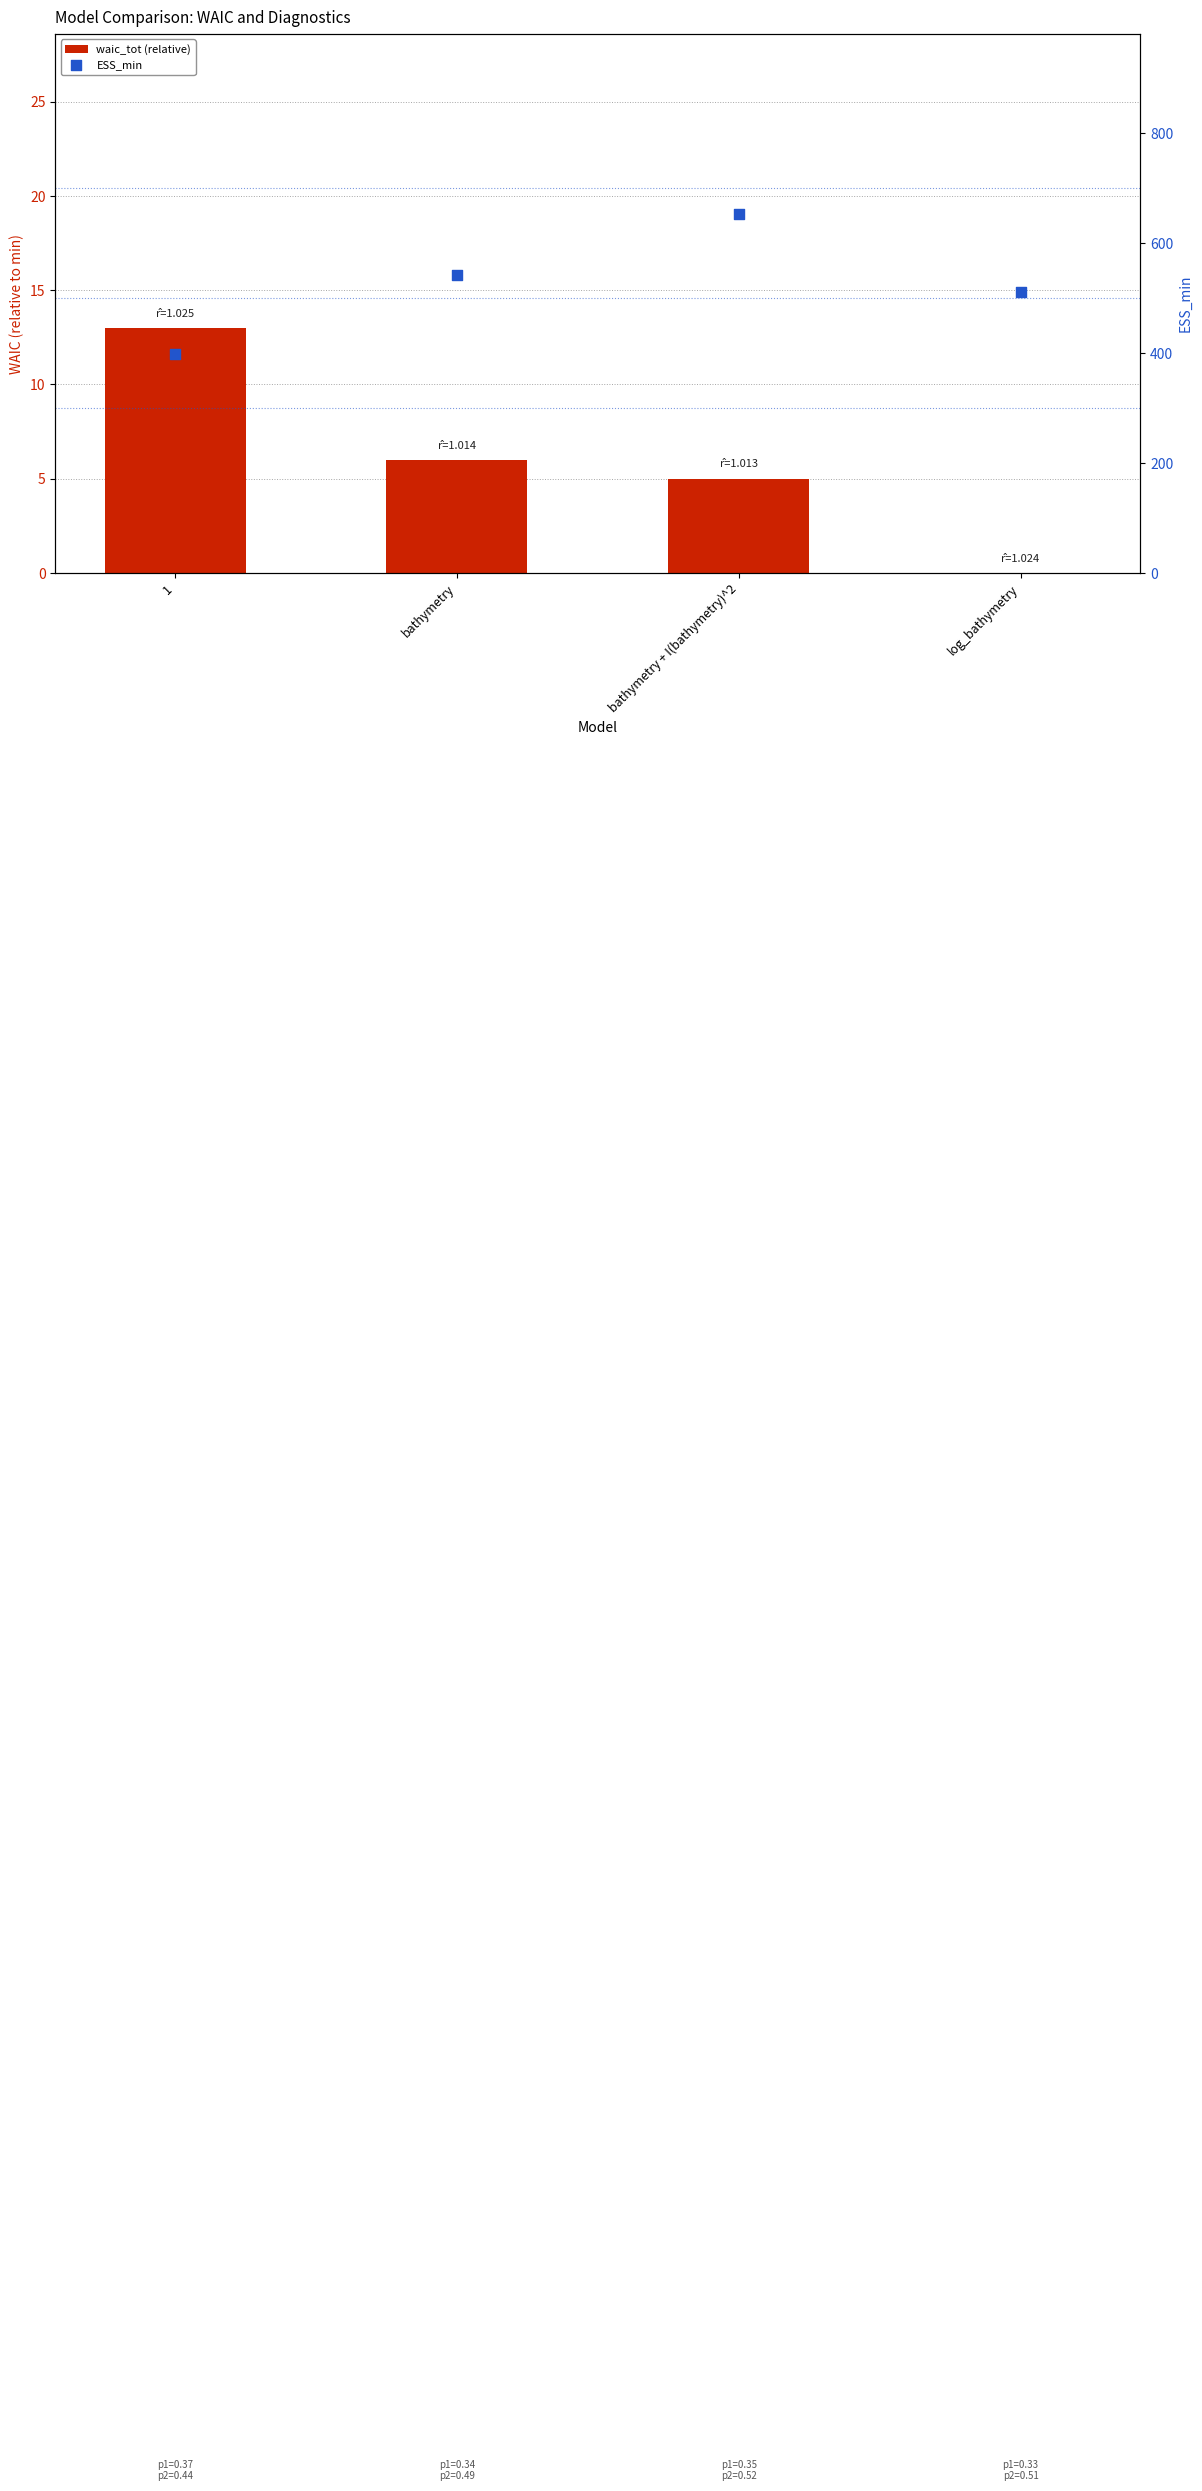

Is the value of waic_tot (relative) at 1 greater than the value of ESS_min at 1?

No